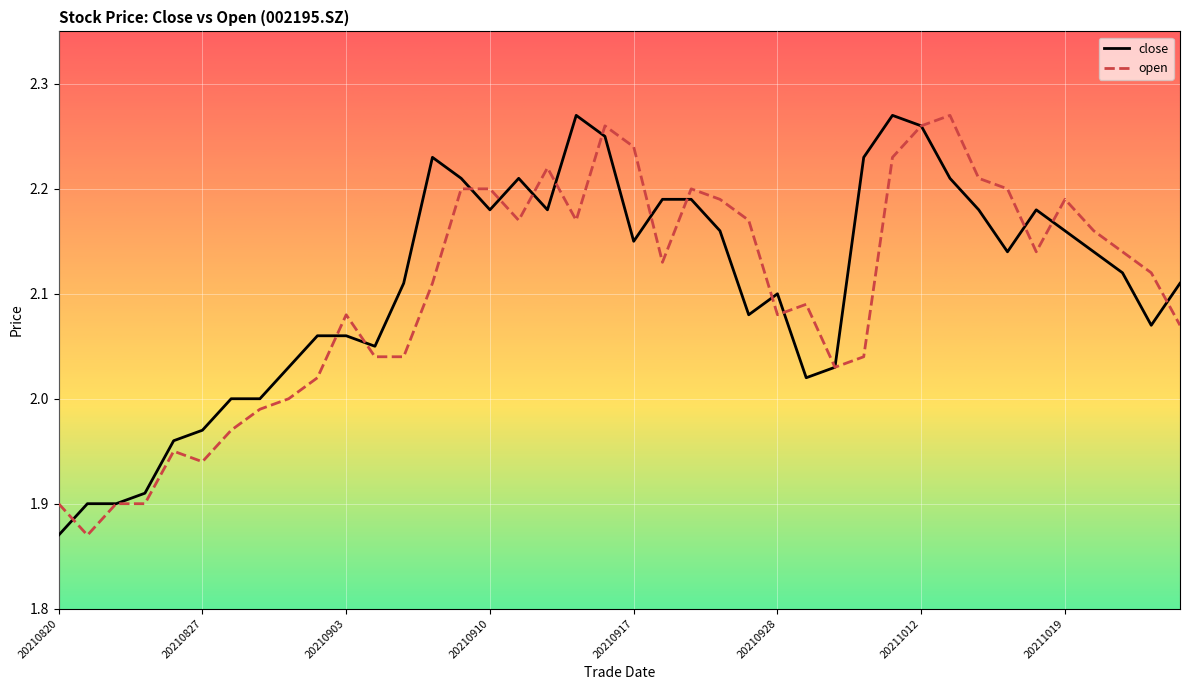

Reading left to right, extract all data points from this chart.

close: 1.9	1.9	1.9	1.9	2.0	2.0	2.0	2.0	2.0	2.1	2.1	2.0	2.1	2.2	2.2	2.2	2.2	2.2	2.3	2.2	2.1	2.2	2.2	2.2	2.1	2.1	2.0	2.0	2.2	2.3	2.3	2.2	2.2	2.1	2.2	2.2	2.1	2.1	2.1	2.1
open: 1.9	1.9	1.9	1.9	1.9	1.9	2.0	2.0	2.0	2.0	2.1	2.0	2.0	2.1	2.2	2.2	2.2	2.2	2.2	2.3	2.2	2.1	2.2	2.2	2.2	2.1	2.1	2.0	2.0	2.2	2.3	2.3	2.2	2.2	2.1	2.2	2.2	2.1	2.1	2.1